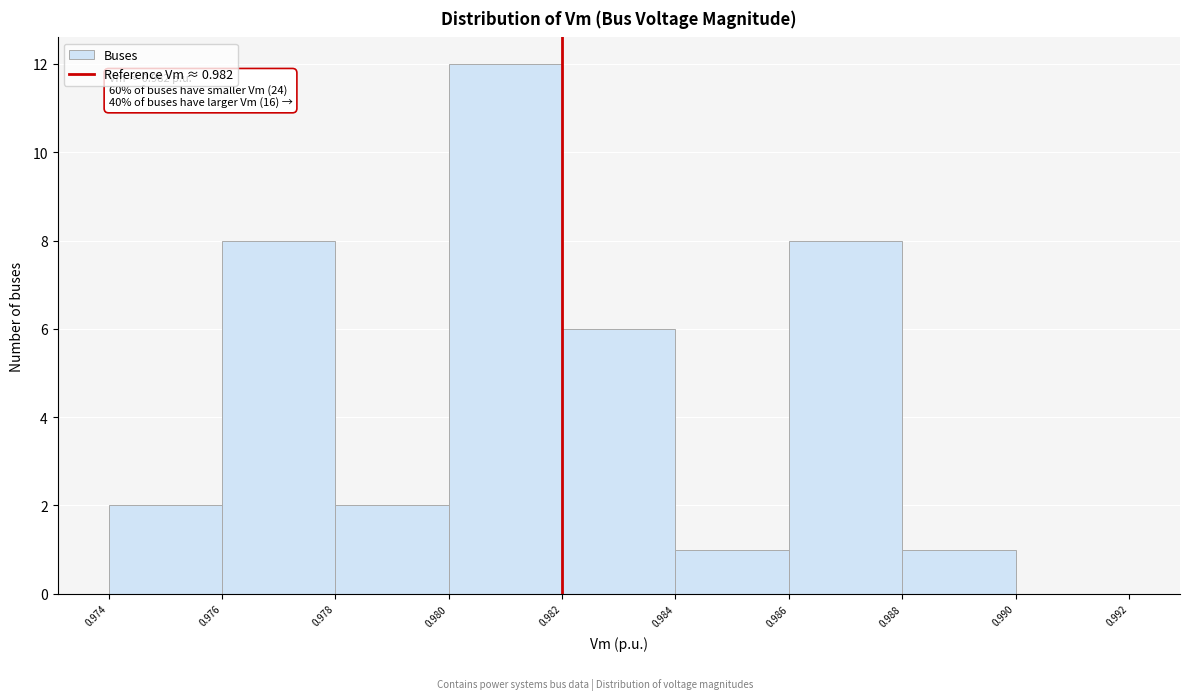

Which range on the x-axis has the tallest bar?

0.980 to 0.982